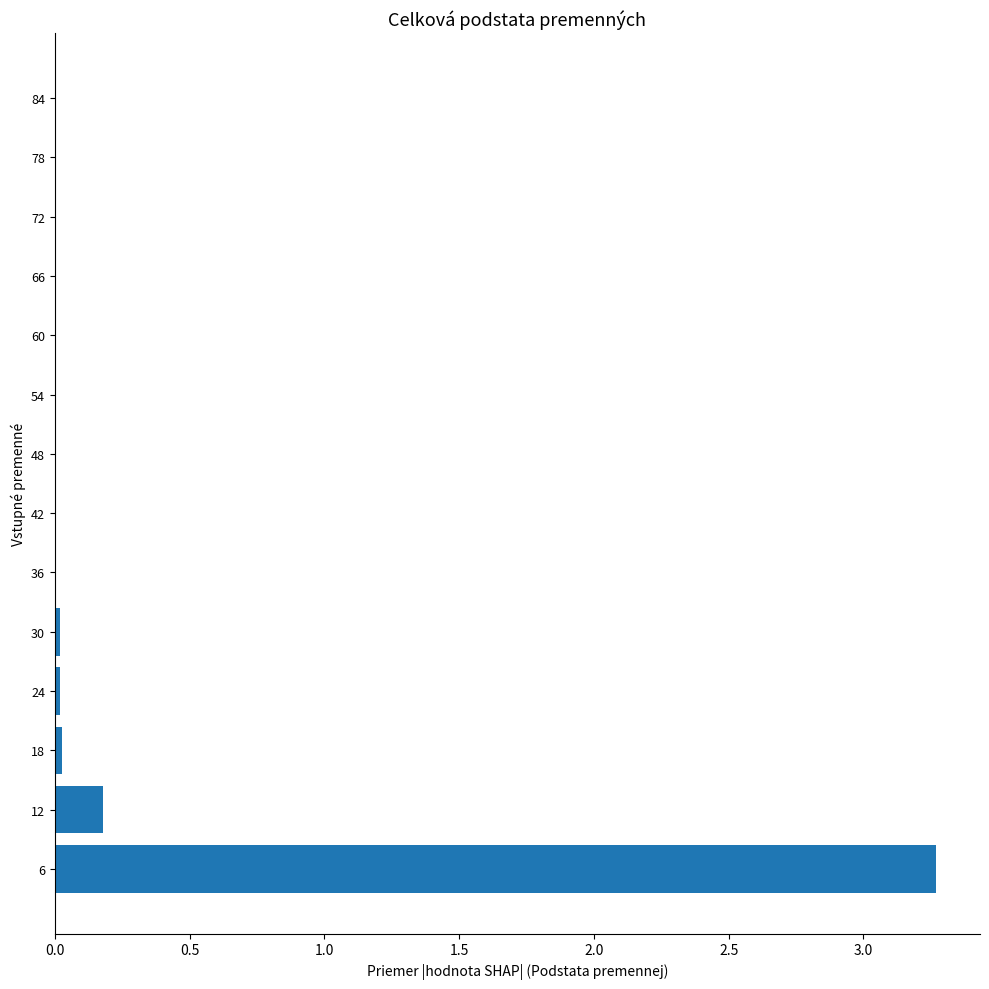

How many categories are shown in the chart?

14